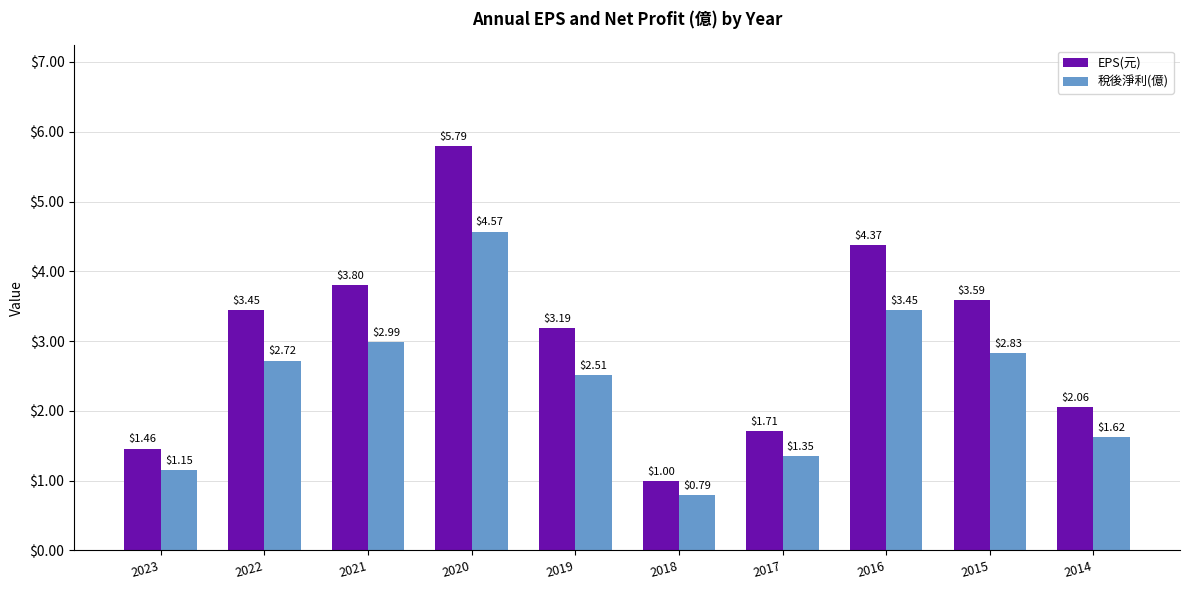

Rank the series by their maximum value, from highest to lowest.

EPS(元), 稅後淨利(億)